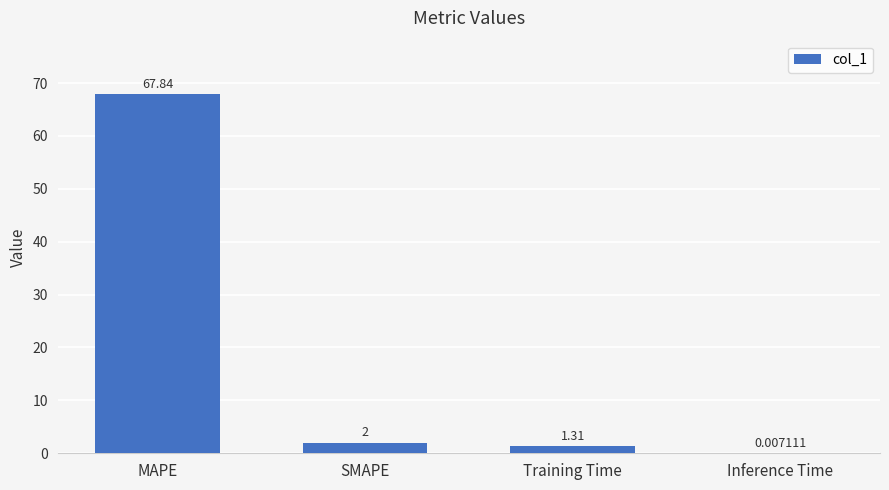

Which label corresponds to the largest value in the chart?

MAPE